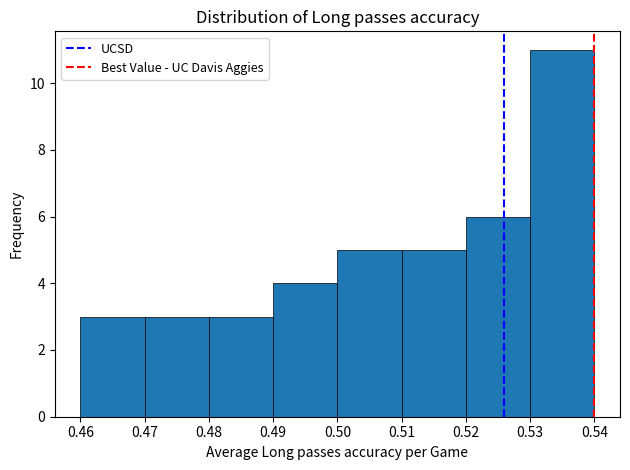

Reading left to right, transcribe this chart: for each bar, give the range it covers on the x-axis and its height. The values are not printed on the chart, so give them approximately, as read against the axis.

0.46 to 0.47: 3
0.47 to 0.48: 3
0.48 to 0.49: 3
0.49 to 0.50: 4
0.50 to 0.51: 5
0.51 to 0.52: 5
0.52 to 0.53: 6
0.53 to 0.54: 11